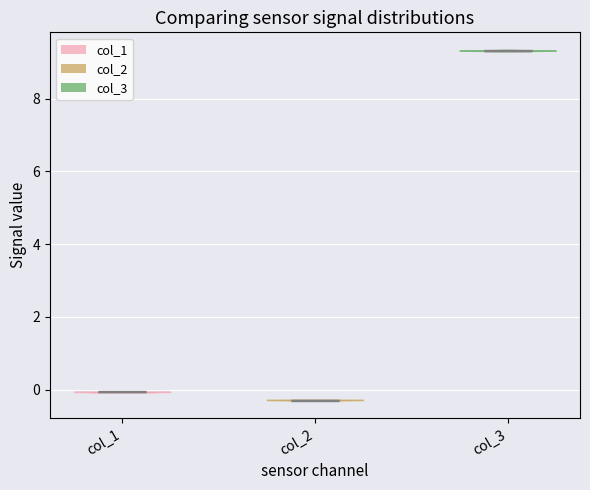

What is the lowest point the violin for col_2 reaches on the y-axis? The values are not printed on the chart, so give them approximately, as read against the axis.

-0.4